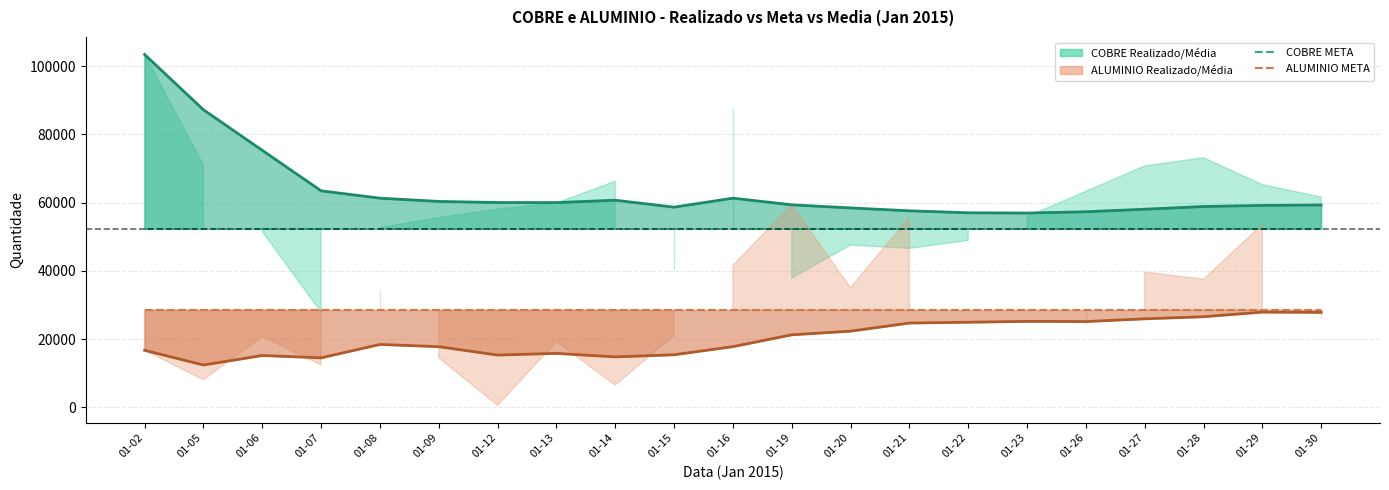

Count the number of data series in this chart.

6